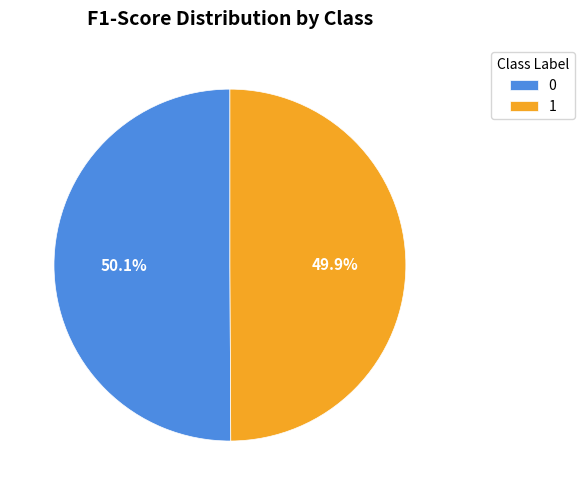

The 0 slice represents 50% of the pie. True or false?

True